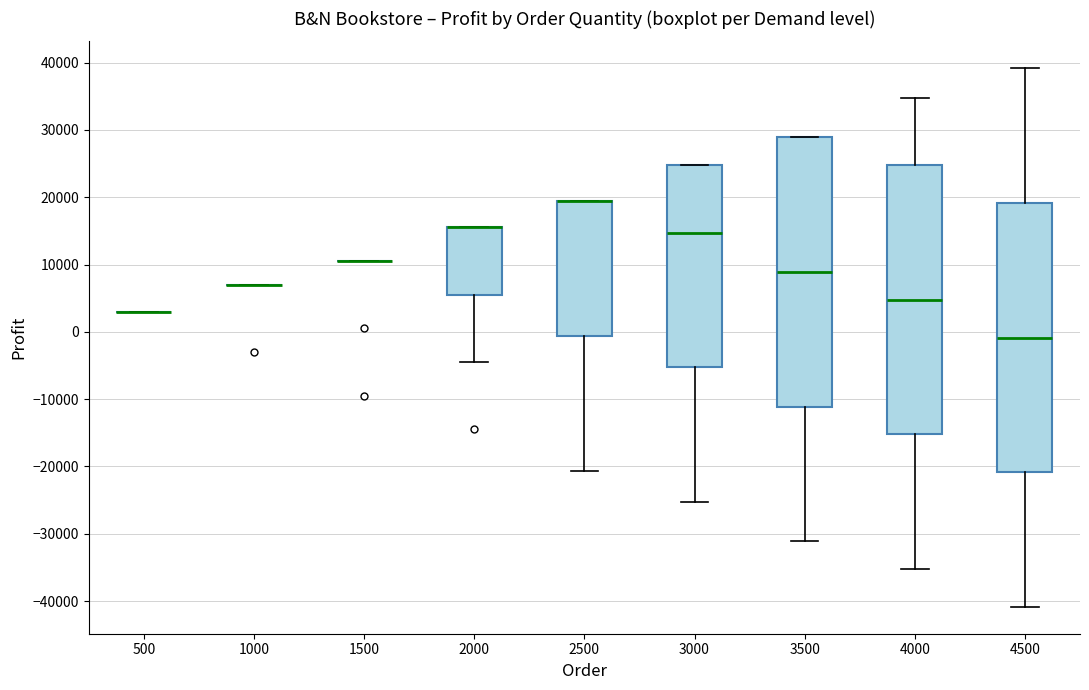

Reading left to right, transcribe this box plot: for each box, give where its median line is, the range the box spans, and where its two whiskers end, as read against the y-axis. The values are not printed on the chart, so give them approximately, as read against the axis.

500: box collapsed to a line at 3000, whiskers 3000 to 3000
1000: box collapsed to a line at 7000, whiskers 7000 to 7000
1500: box collapsed to a line at 11000, whiskers 11000 to 11000
2000: median 16000 (drawn on the box's upper edge), box 6000 to 16000, whiskers -4000 to 16000
2500: median 19000 (drawn on the box's upper edge), box -1000 to 19000, whiskers -21000 to 19000
3000: median 15000, box -5000 to 25000, whiskers -25000 to 25000
3500: median 9000, box -11000 to 29000, whiskers -31000 to 29000
4000: median 5000, box -15000 to 25000, whiskers -35000 to 35000
4500: median -1000, box -21000 to 19000, whiskers -41000 to 39000